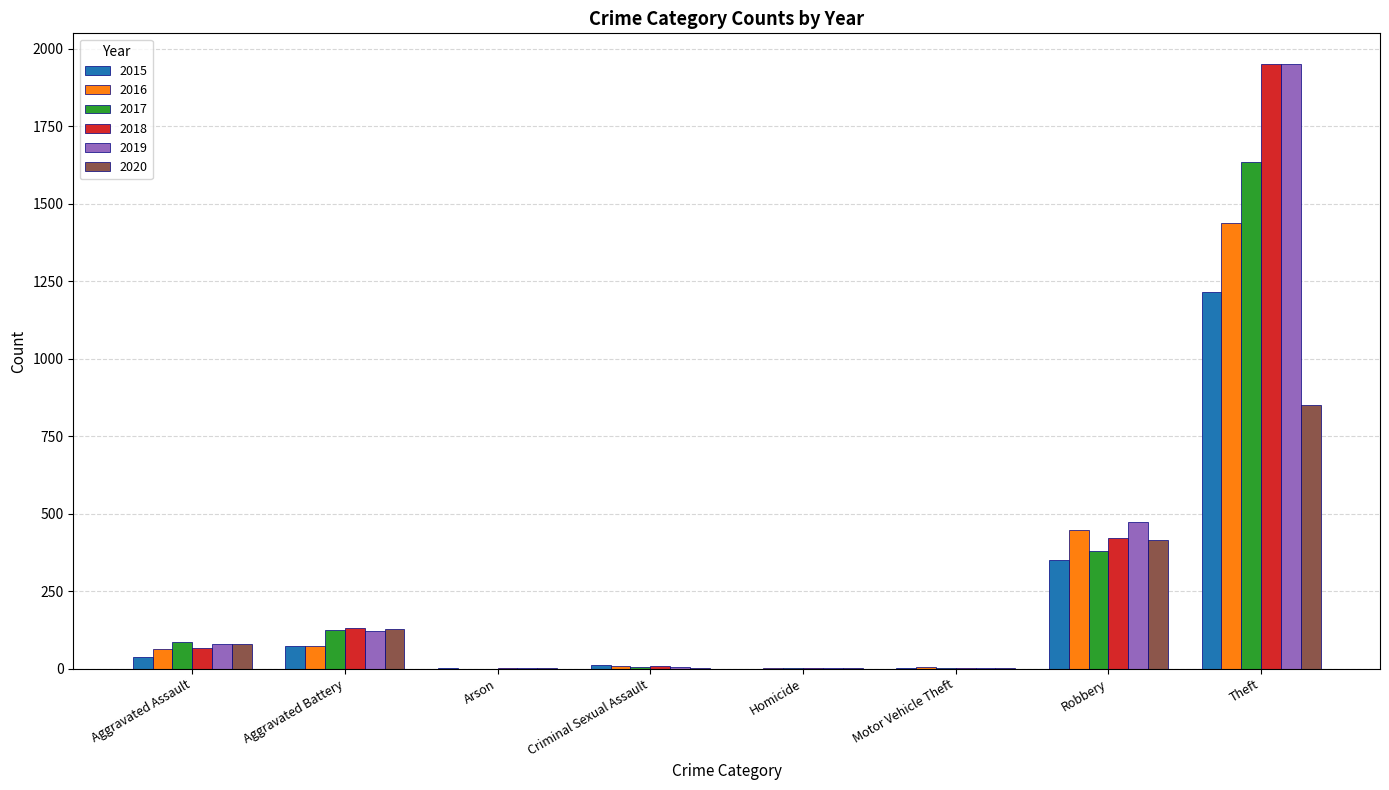

What are all the series names shown in the legend?

2015, 2016, 2017, 2018, 2019, 2020